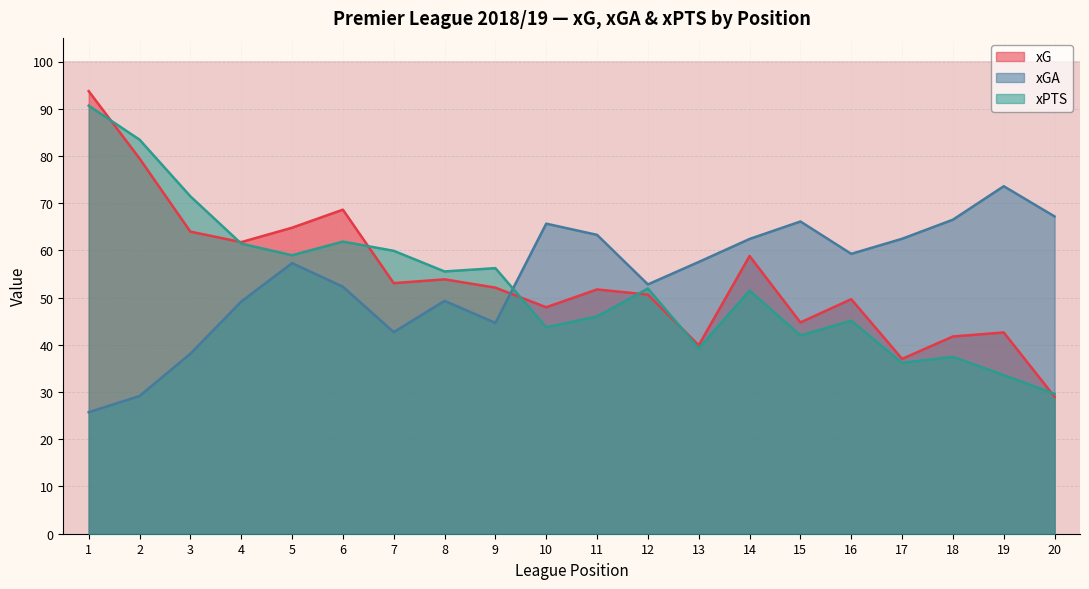

Reading left to right, transcribe all the data shown in this chart.

xG: 1=93.7	2=79.5	3=64.0	4=61.8	5=64.8	6=68.6	7=53.1	8=53.9	9=52.1	10=48.0	11=51.7	12=50.6	13=39.9	14=58.8	15=44.7	16=49.7	17=37.0	18=41.8	19=42.6	20=29.0
xGA: 1=25.7	2=29.1	3=38.1	4=49.1	5=57.3	6=52.3	7=42.7	8=49.3	9=44.6	10=65.7	11=63.3	12=52.8	13=57.5	14=62.4	15=66.1	16=59.3	17=62.5	18=66.5	19=73.6	20=67.2
xPTS: 1=90.6	2=83.5	3=71.5	4=61.4	5=59.0	6=61.9	7=59.9	8=55.5	9=56.2	10=43.7	11=46.0	12=51.9	13=39.2	14=51.5	15=42.0	16=45.1	17=36.2	18=37.5	19=33.6	20=29.6